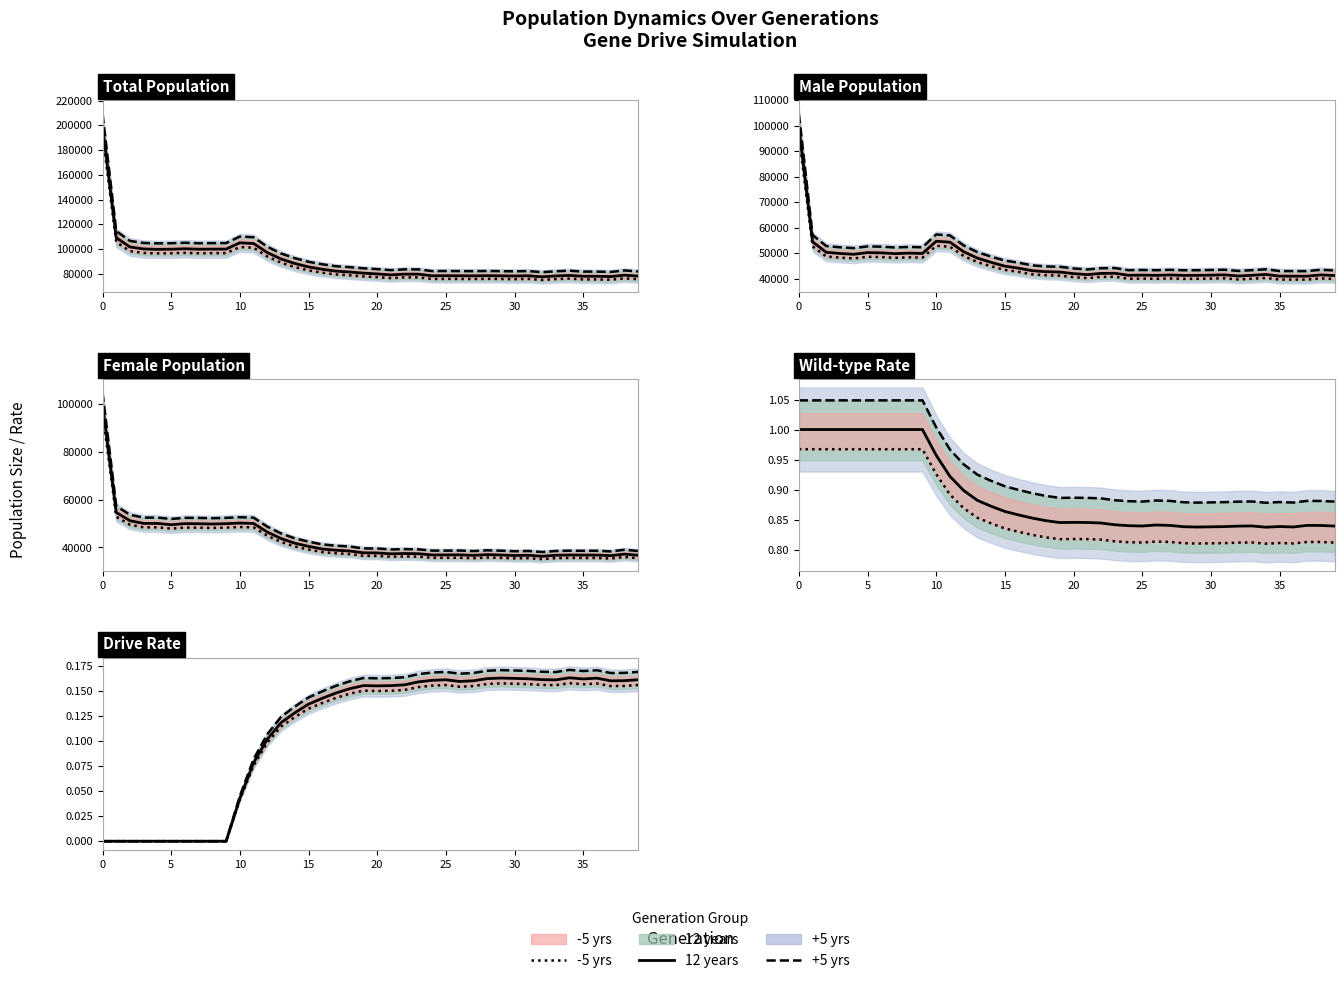

At which category does +5 yrs reach its first local valley?

20